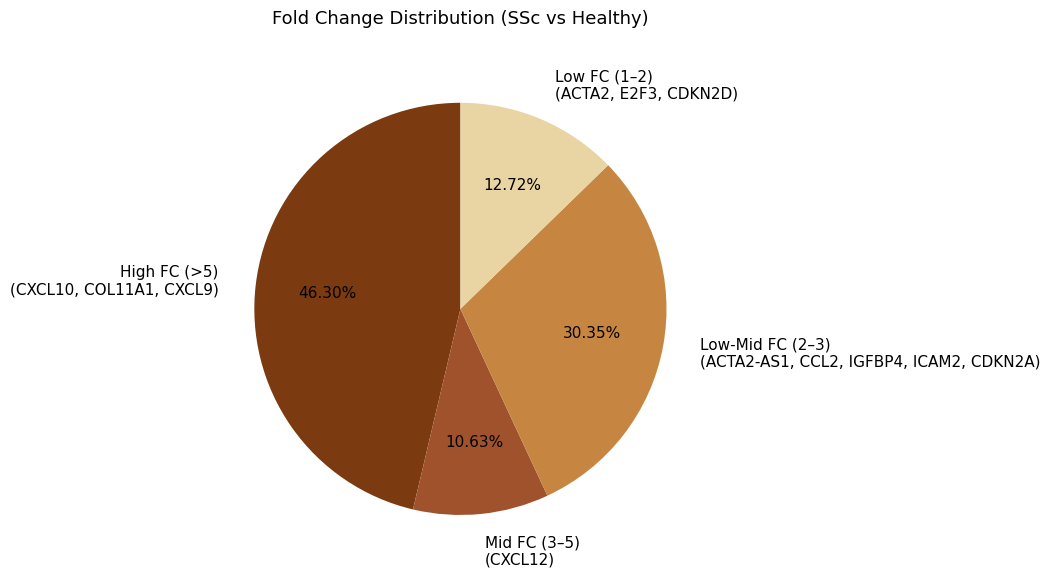

What is the smallest slice in the pie chart?

Mid FC (3–5) (CXCL12)